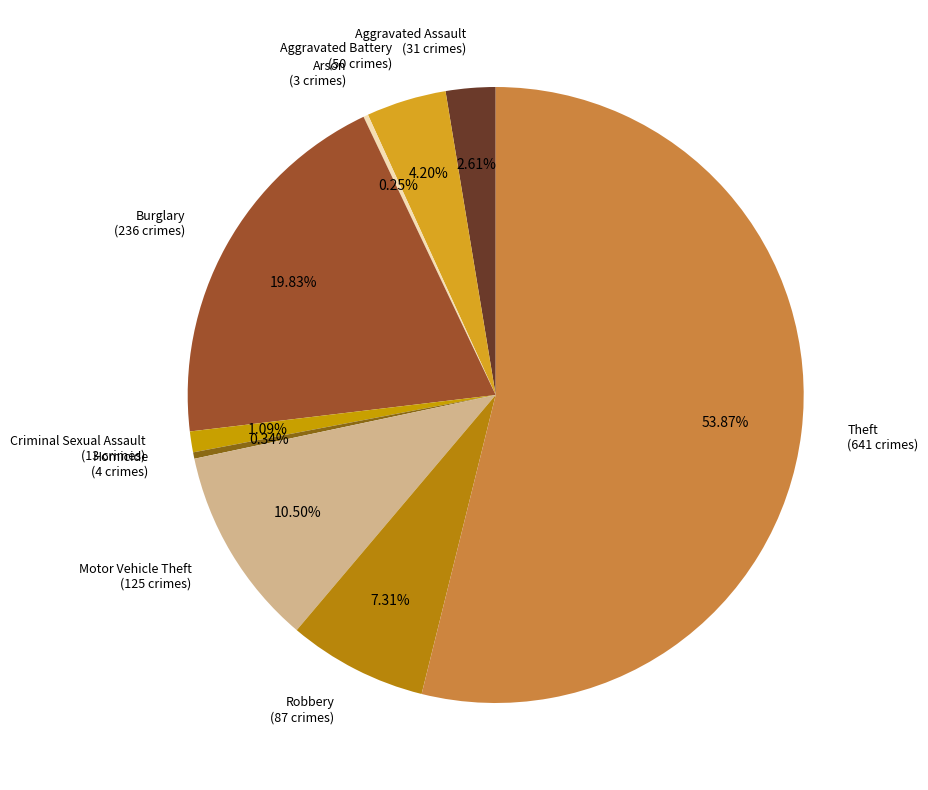

To the nearest percent, what portion does Criminal Sexual Assault represent?

1%